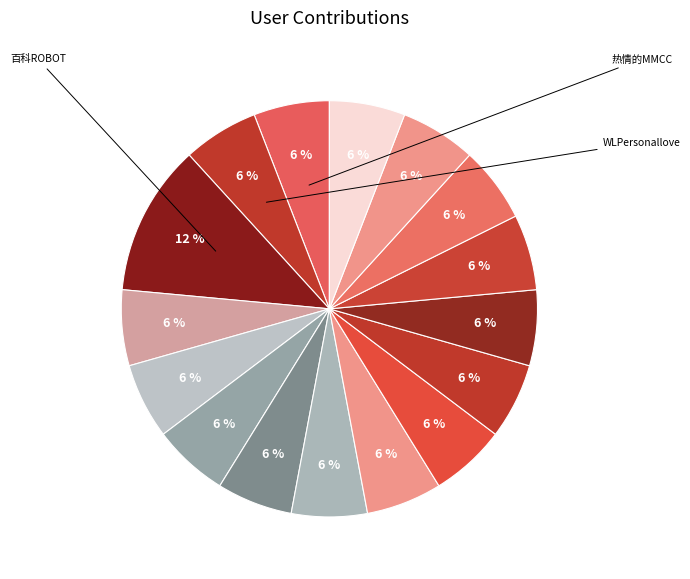

Count the number of slices in the pie.

16